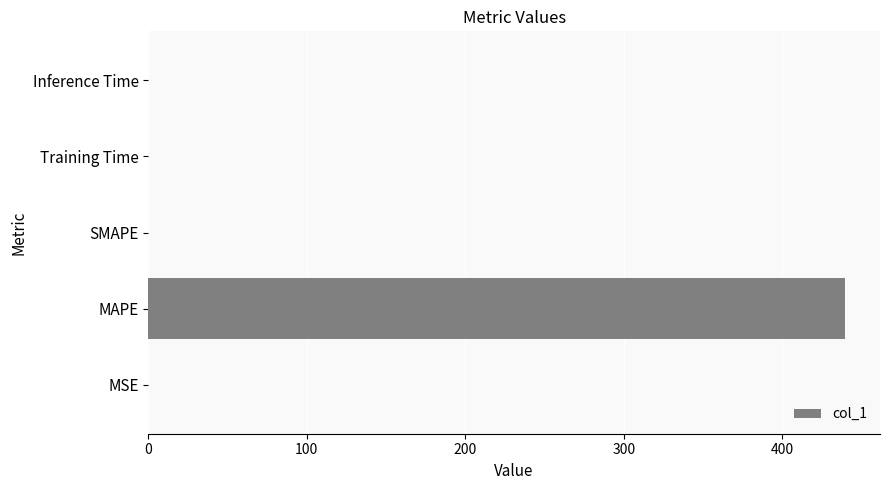

Which has a higher value, MAPE or MSE?

MAPE